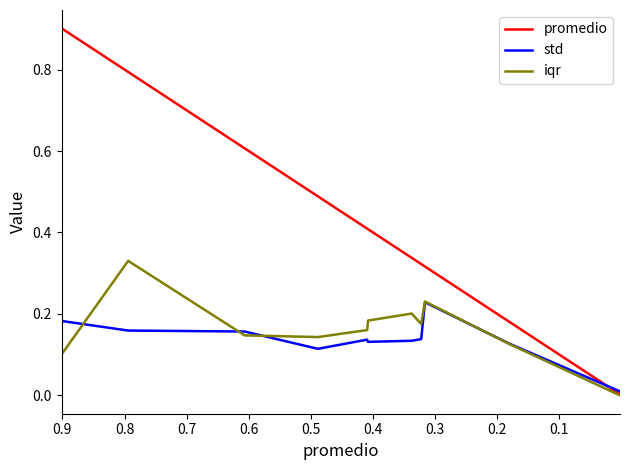

Reading left to right, list all the values displayed in this chart.

promedio: 0.9	0.8	0.6	0.5	0.4	0.4	0.3	0.3	0.3	0.2	0.0
std: 0.2	0.2	0.2	0.1	0.1	0.1	0.1	0.1	0.2	0.1	0.0
iqr: 0.1	0.3	0.1	0.1	0.2	0.2	0.2	0.2	0.2	0.1	0.0